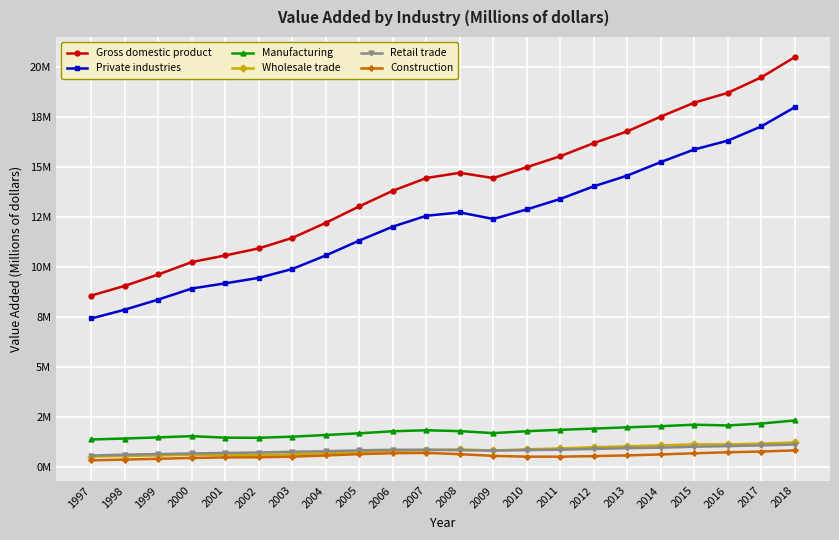

What is the minimum value for Gross domestic product?

8577552